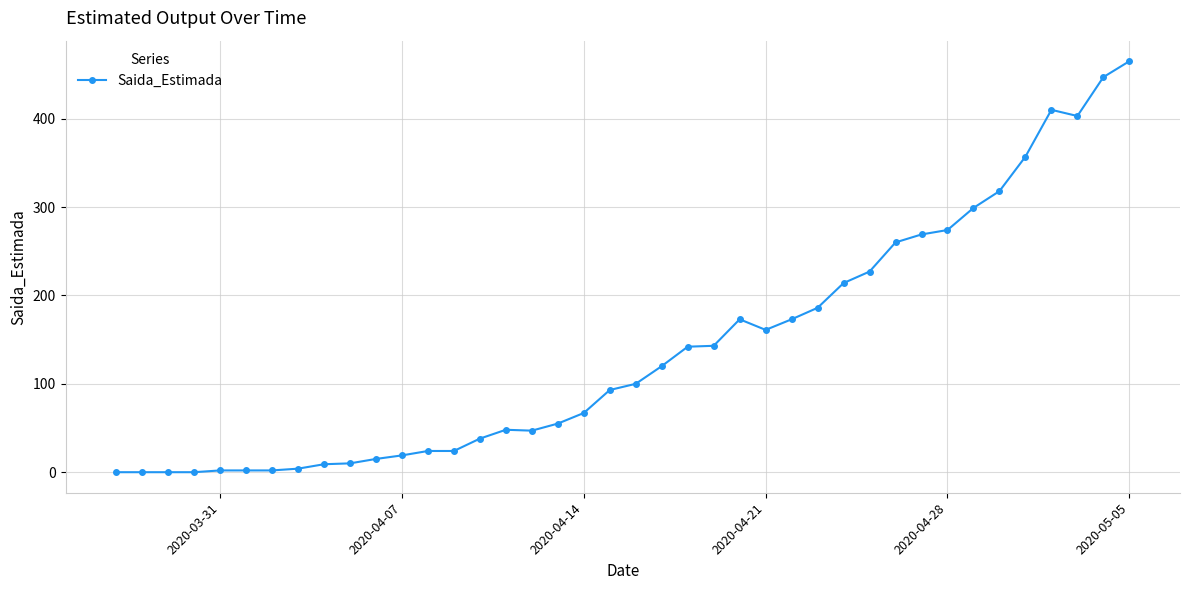

What is the average value?

140